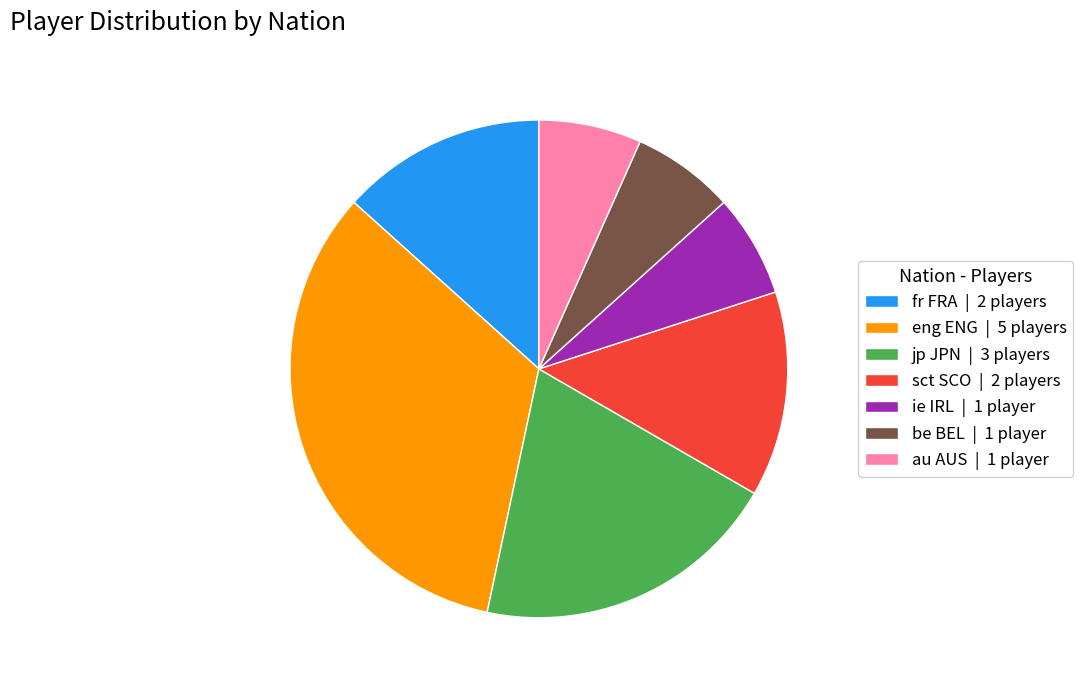

What is the ratio of the value at au AUS to the value at jp JPN?

0.3